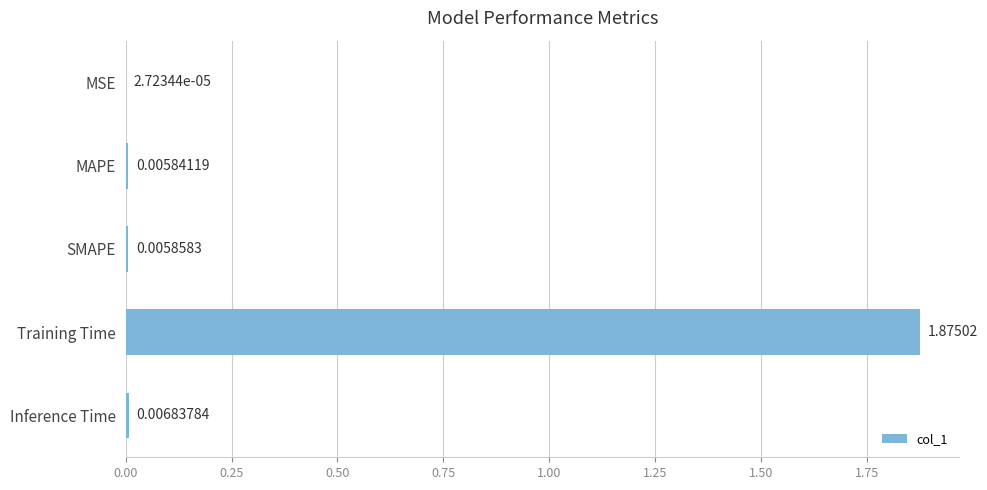

Which has a higher value, MAPE or Training Time?

Training Time